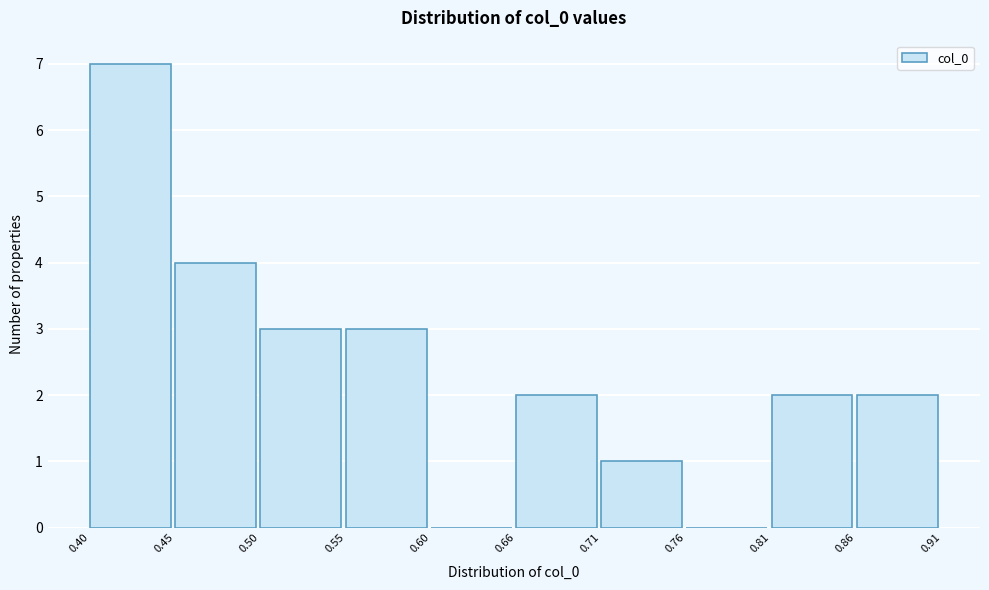

Reading left to right, transcribe this chart: for each bar, give the range it covers on the x-axis and its height. The values are not printed on the chart, so give them approximately, as read against the axis.

0.40 to 0.45: 7
0.45 to 0.50: 4
0.50 to 0.55: 3
0.55 to 0.60: 3
0.60 to 0.66: 0
0.66 to 0.71: 2
0.71 to 0.76: 1
0.76 to 0.81: 0
0.81 to 0.86: 2
0.86 to 0.91: 2